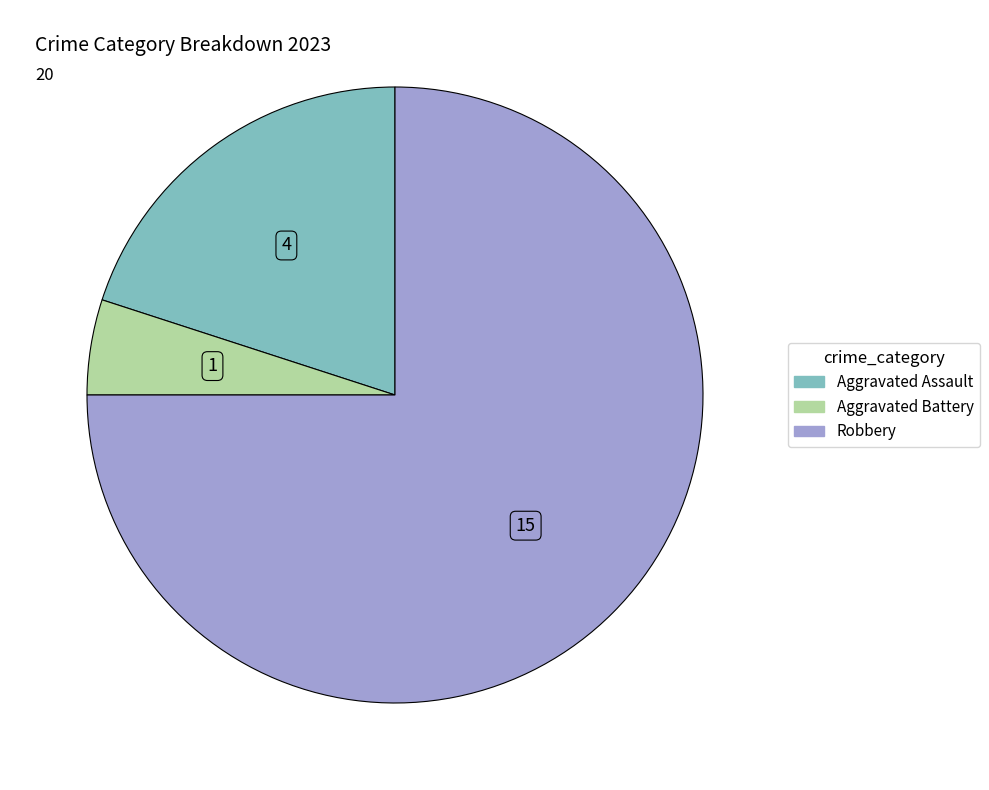

Is there a majority slice in this chart?

Yes